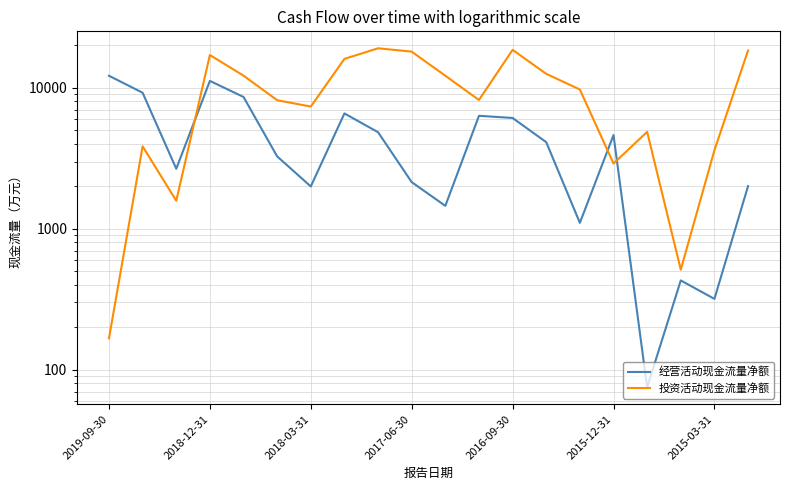

Reading right to left, list all the values displayed in this chart.

经营活动现金流量净额: 2007	318	430	75	4622	1101	4115	6110	6331	1454	2142	4841	6581	1996	3262	8612	11195	2664	9227	12177
投资活动现金流量净额: 18392	3604	513	4869	2903	9728	12567	18595	8200	12181	18062	19077	16041	7363	8167	12198	17093	1580	3846	167